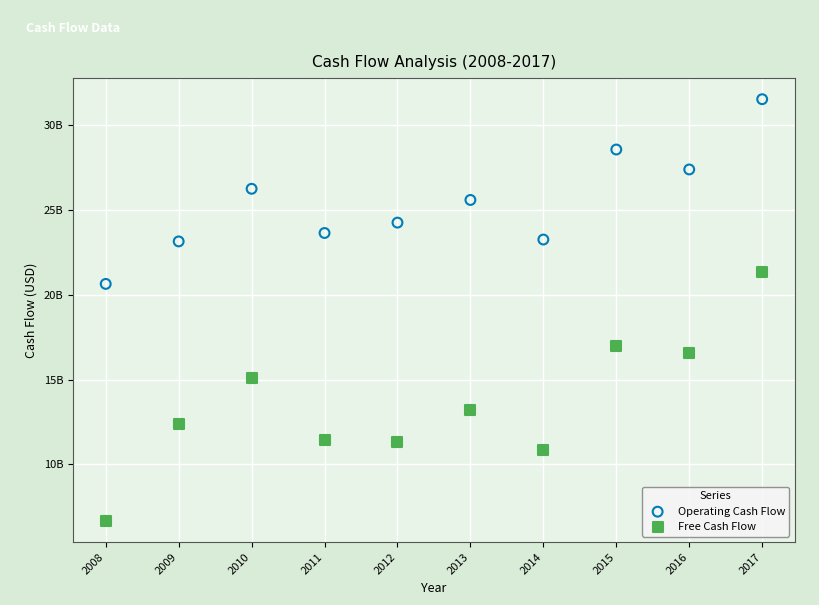

What are all the series names shown in the legend?

Operating Cash Flow, Free Cash Flow